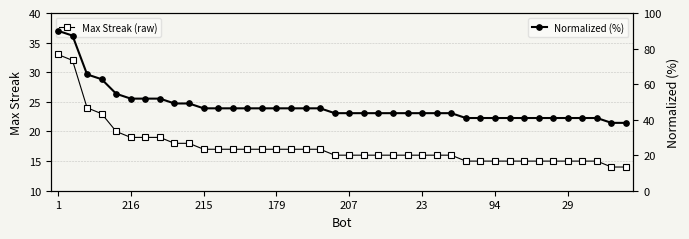

Rank the series by their maximum value, from lowest to highest.

Max Streak (raw), Max Streak (normalized %)